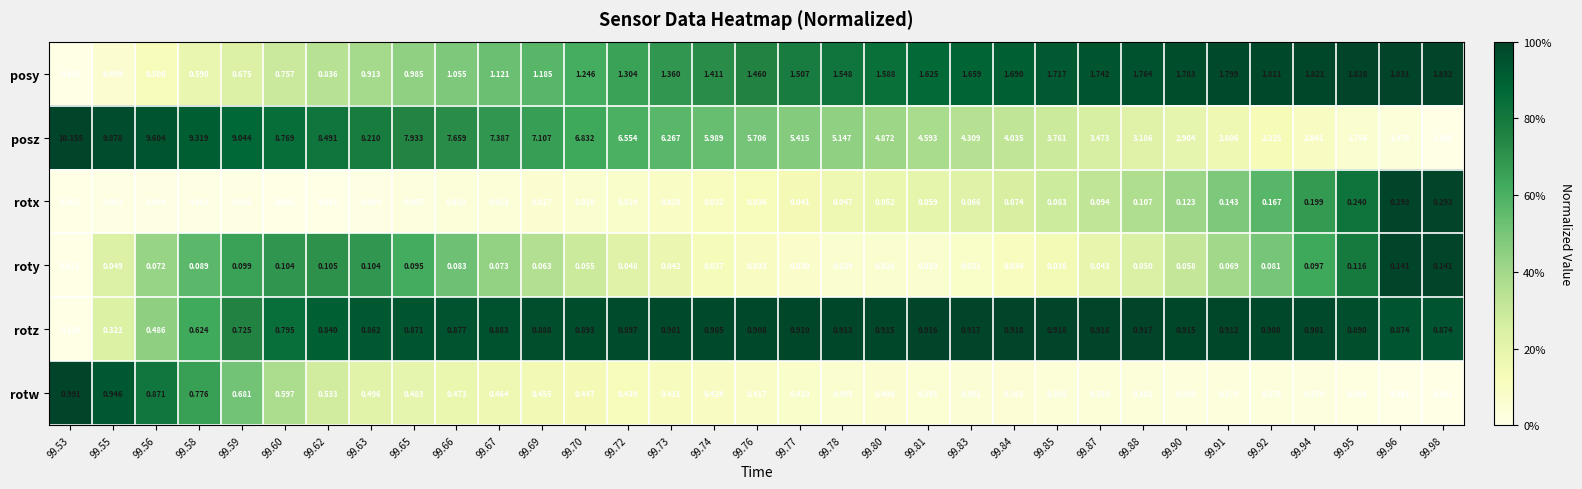

Is the value of roty at 99.81 greater than the value of posy at 99.91?

No